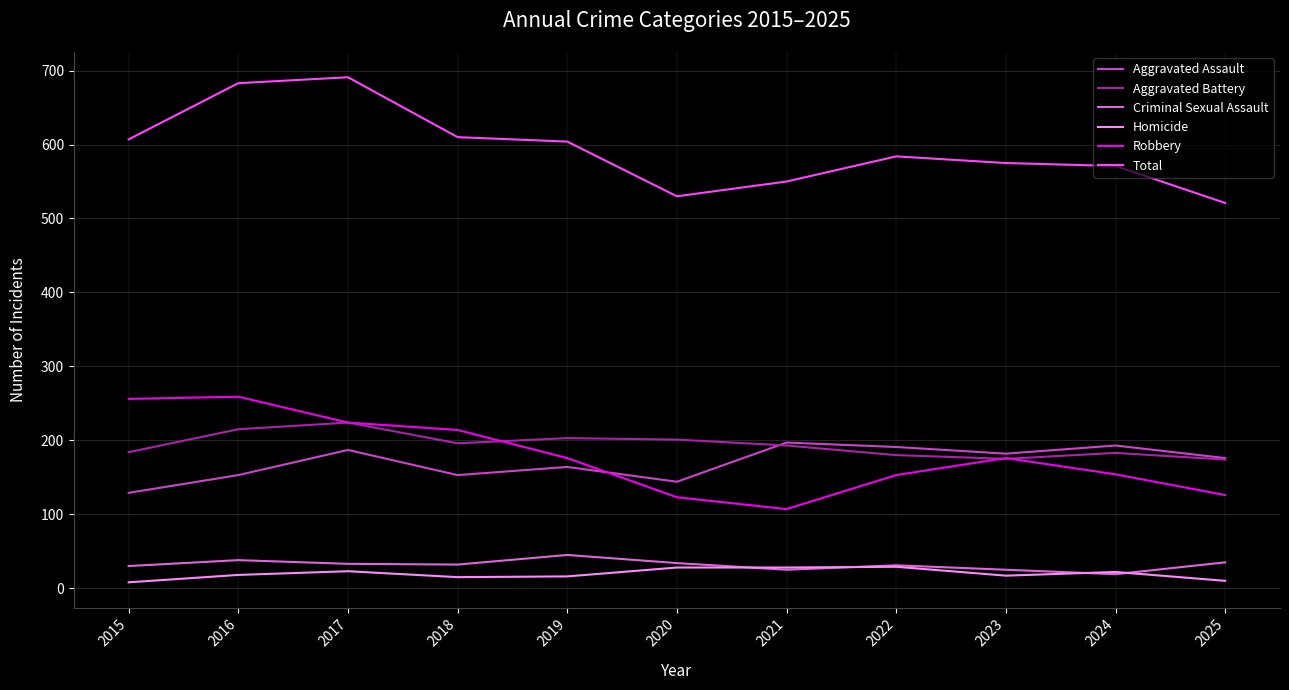

True or false: Aggravated Assault and Homicide cross at least once.

False